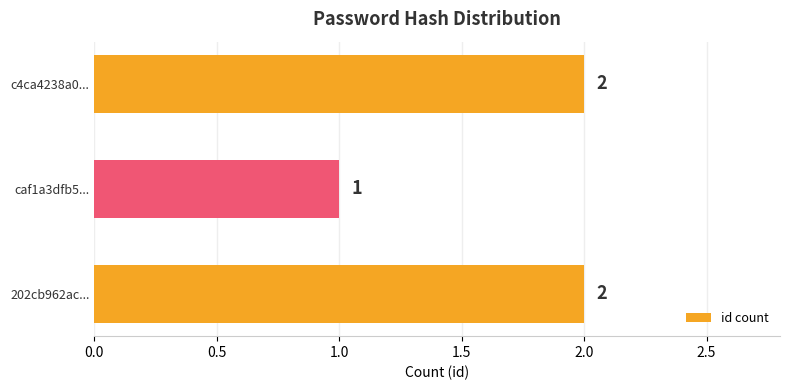

What is the ratio of the value at 202cb962ac... to the value at caf1a3dfb5...?

2.0